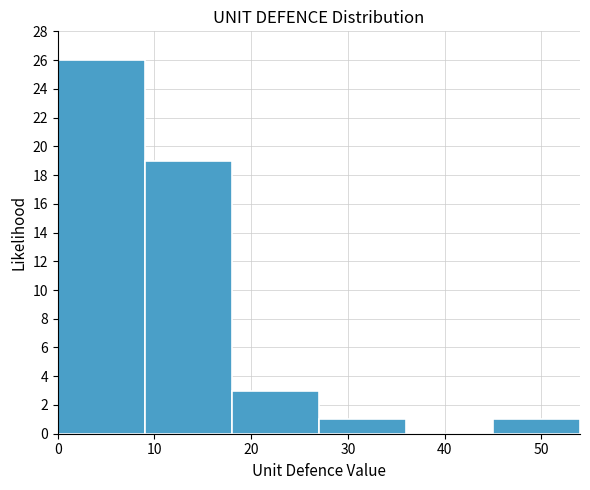

Reading left to right, transcribe this chart: for each bar, give the range it covers on the x-axis and its height. The values are not printed on the chart, so give them approximately, as read against the axis.

0 to 9: 26
9 to 18: 19
18 to 27: 3
27 to 36: 1
36 to 45: 0
45 to 54: 1